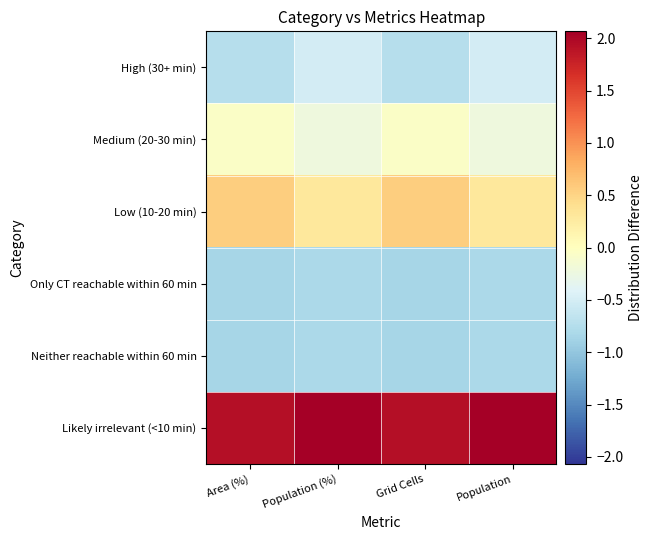

At which category is the sum across all series the highest?

Grid Cells